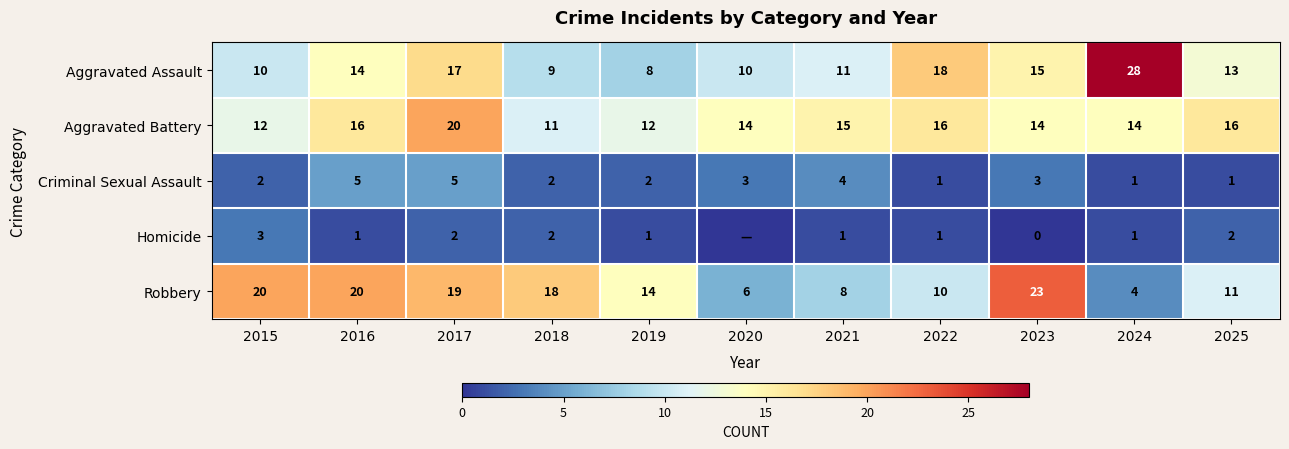

The Aggravated Battery series shows 12 at 2019. True or false?

True